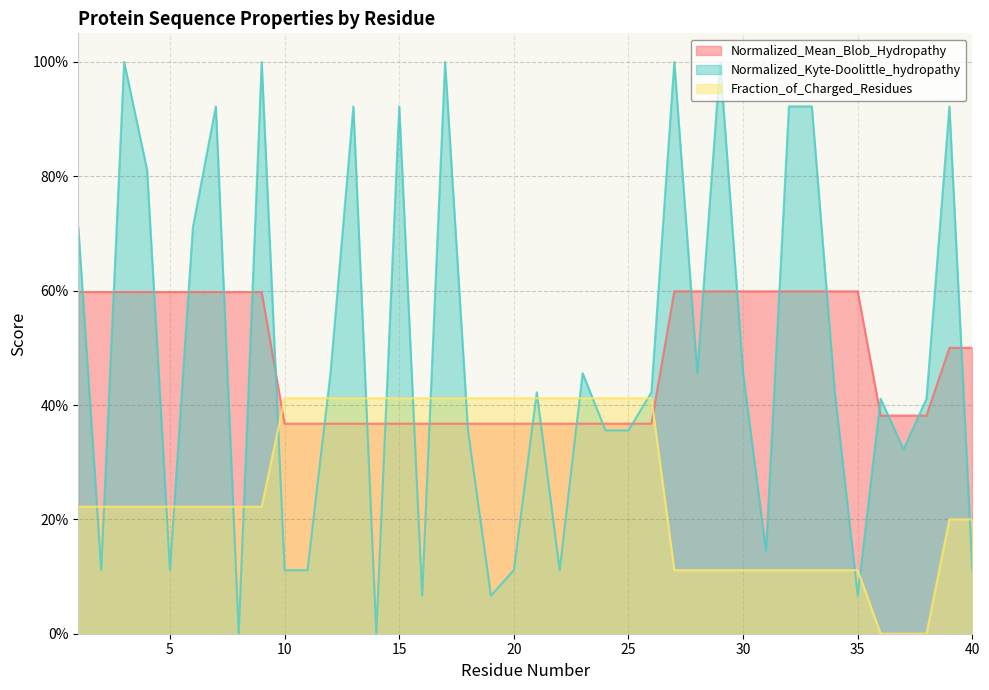

Between which two adjacent categories do Normalized_Kyte-Doolittle_hydropathy and Normalized_Mean_Blob_Hydropathy first intersect?

1 and 2